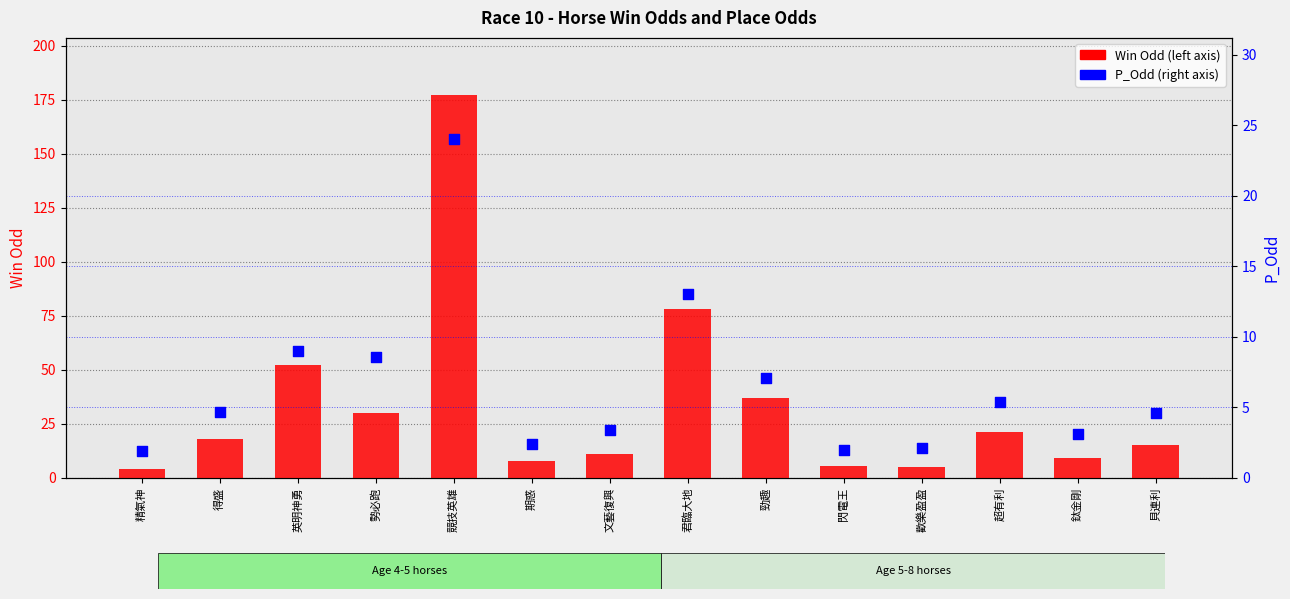

Is the value of P_Odd (right axis) at 歡樂盈盈 greater than the value of Win Odd (left axis) at 文藝復興?

No